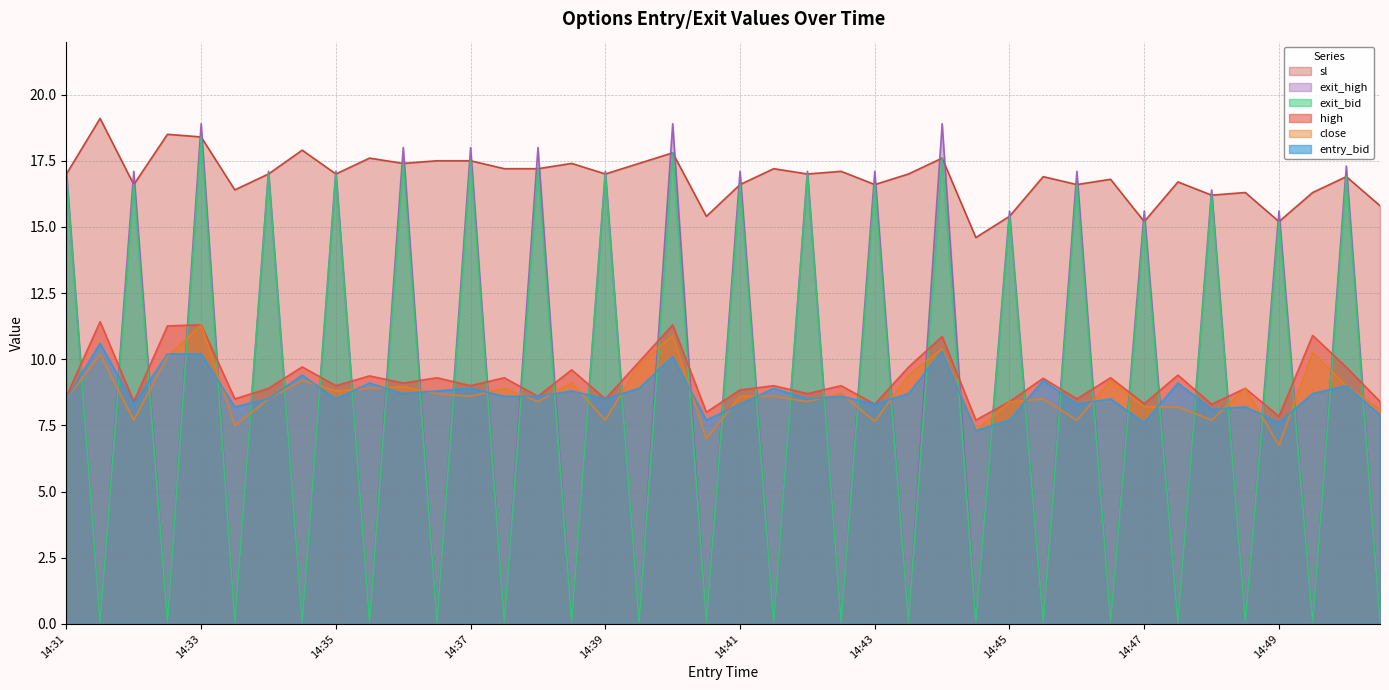

Is the value of high at 14:44 greater than the value of entry_bid at 14:42?

Yes